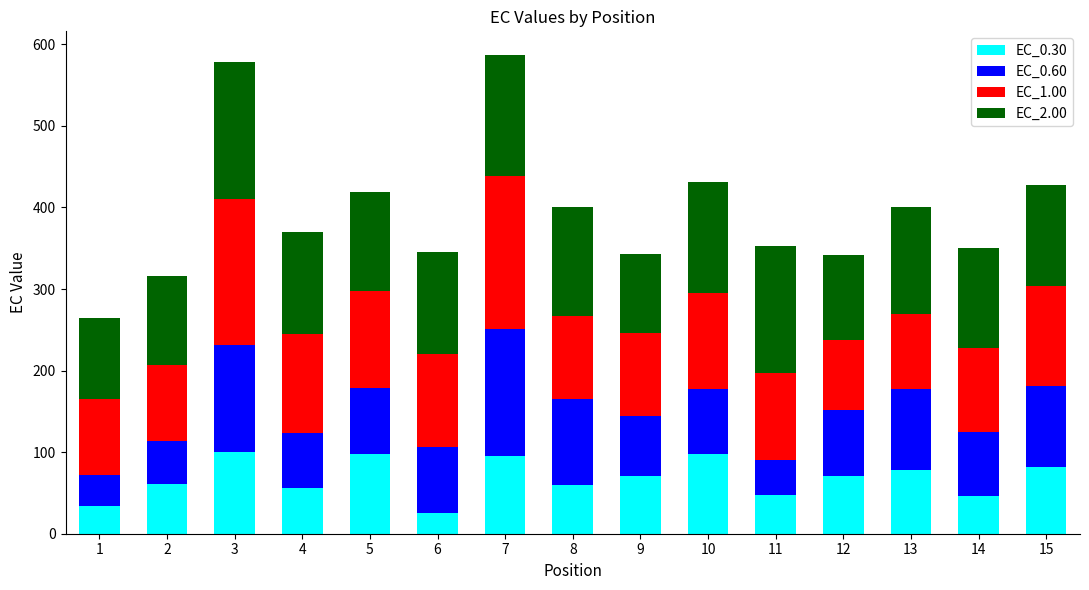

What is the highest value of the EC_0.30 series?

100.0